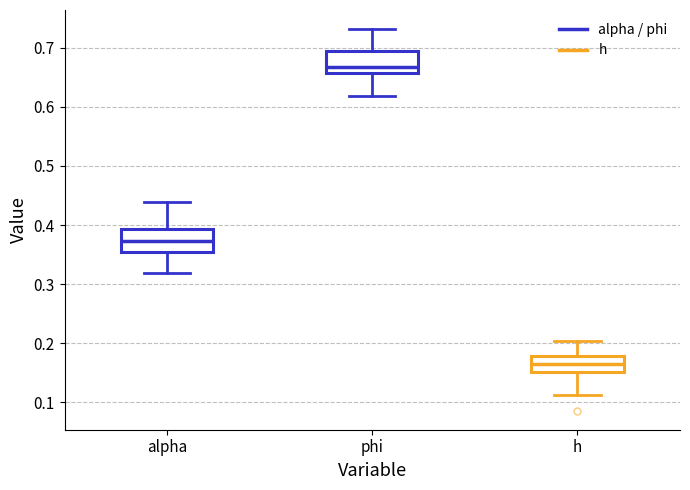

Reading left to right, read every box against the y-axis: the position of its median line, the range the box covers, and the ends of its whiskers. The values are not printed on the chart, so give them approximately, as read against the axis.

alpha: median 0.37, box 0.35 to 0.39, whiskers 0.32 to 0.44
phi: median 0.67, box 0.66 to 0.70, whiskers 0.62 to 0.73
h: median 0.16, box 0.15 to 0.18, whiskers 0.11 to 0.20